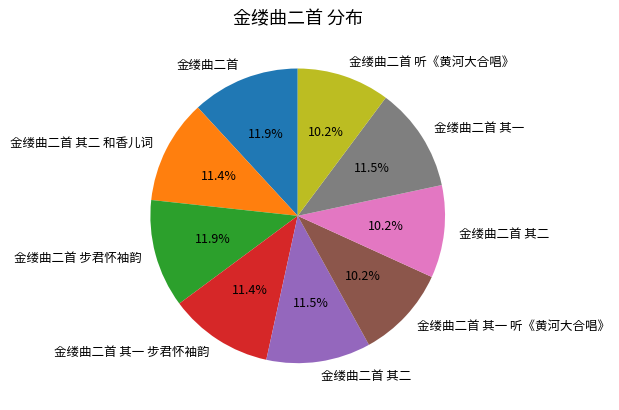

Is there a majority slice in this chart?

No